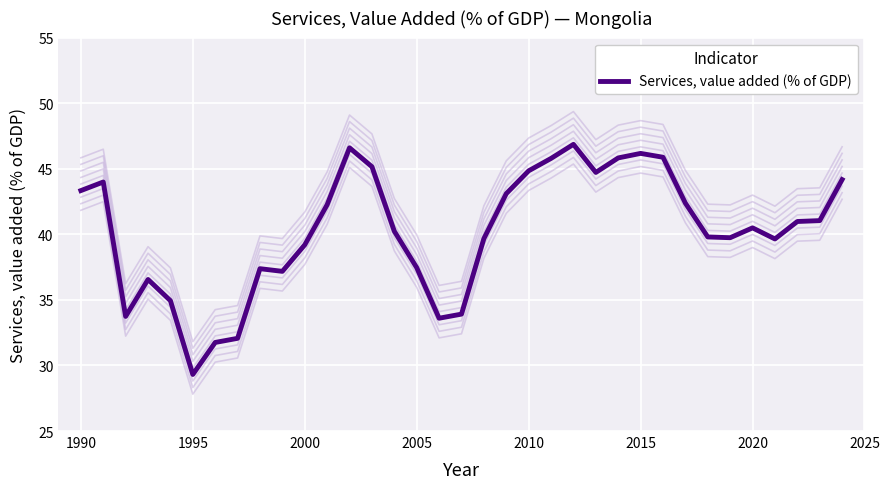

Does the chart display data point markers on the line(s)?

No